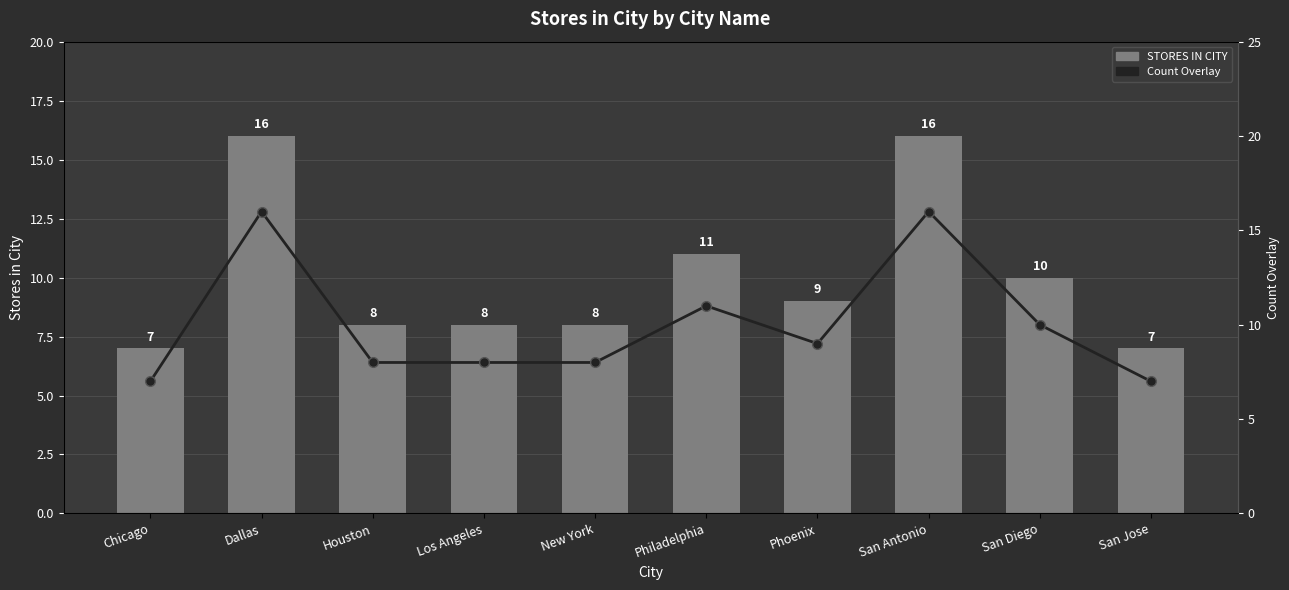

At which category does the chart reach its peak across all series?

Dallas